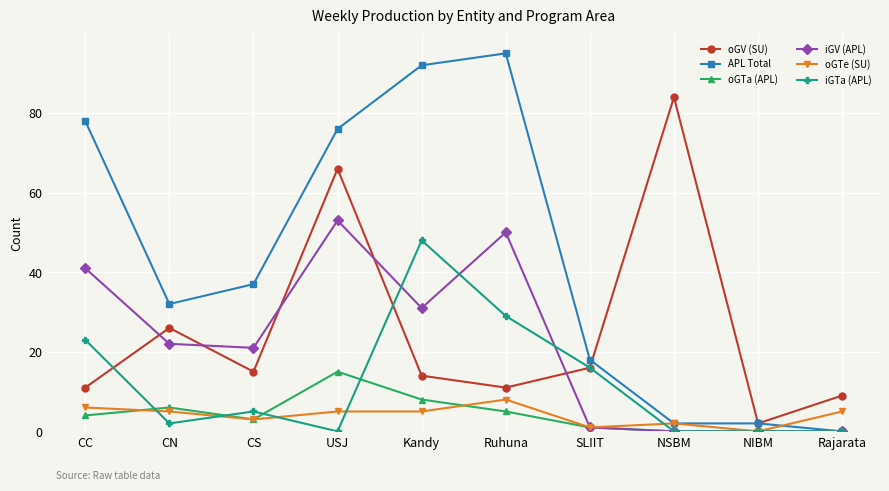

Reading right to left, list all the values displayed in this chart.

oGV (SU): Rajarata=9	NIBM=2	NSBM=84	SLIIT=16	Ruhuna=11	Kandy=14	USJ=66	CS=15	CN=26	CC=11
APL Total: Rajarata=0	NIBM=2	NSBM=2	SLIIT=18	Ruhuna=95	Kandy=92	USJ=76	CS=37	CN=32	CC=78
oGTa (APL): Rajarata=0	NIBM=0	NSBM=0	SLIIT=1	Ruhuna=5	Kandy=8	USJ=15	CS=3	CN=6	CC=4
iGV (APL): Rajarata=0	NIBM=0	NSBM=0	SLIIT=1	Ruhuna=50	Kandy=31	USJ=53	CS=21	CN=22	CC=41
oGTe (SU): Rajarata=5	NIBM=0	NSBM=2	SLIIT=1	Ruhuna=8	Kandy=5	USJ=5	CS=3	CN=5	CC=6
iGTa (APL): Rajarata=0	NIBM=0	NSBM=0	SLIIT=16	Ruhuna=29	Kandy=48	USJ=0	CS=5	CN=2	CC=23